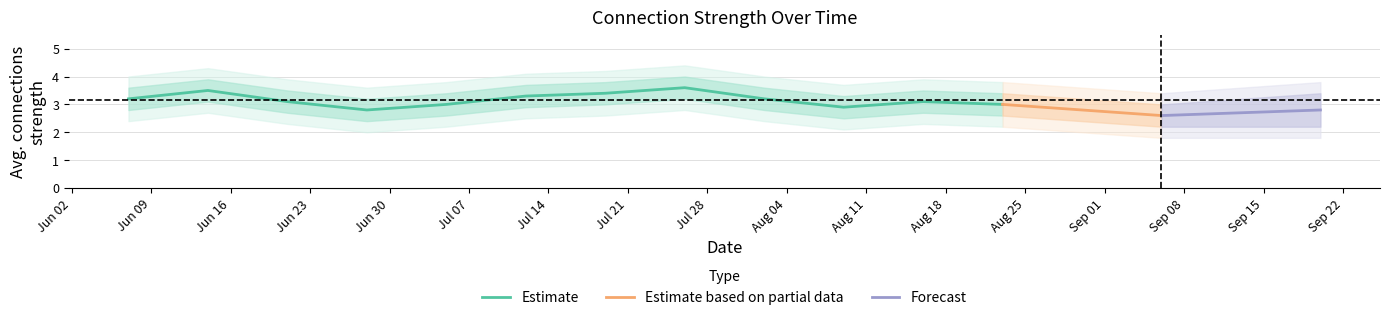

Is the value of upper1 at 3 greater than the value of lower1 at 4?

Yes